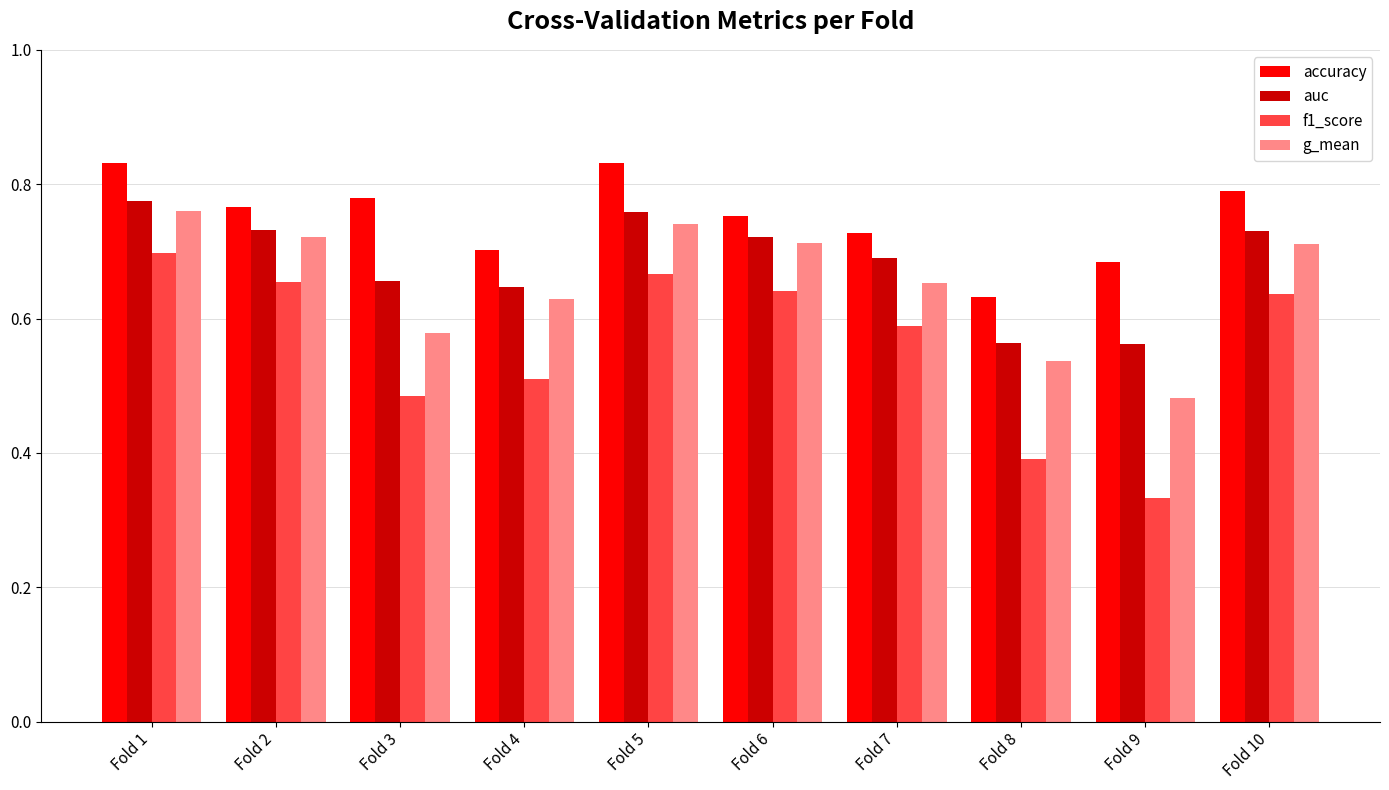

Which series has the largest total across all categories?

accuracy